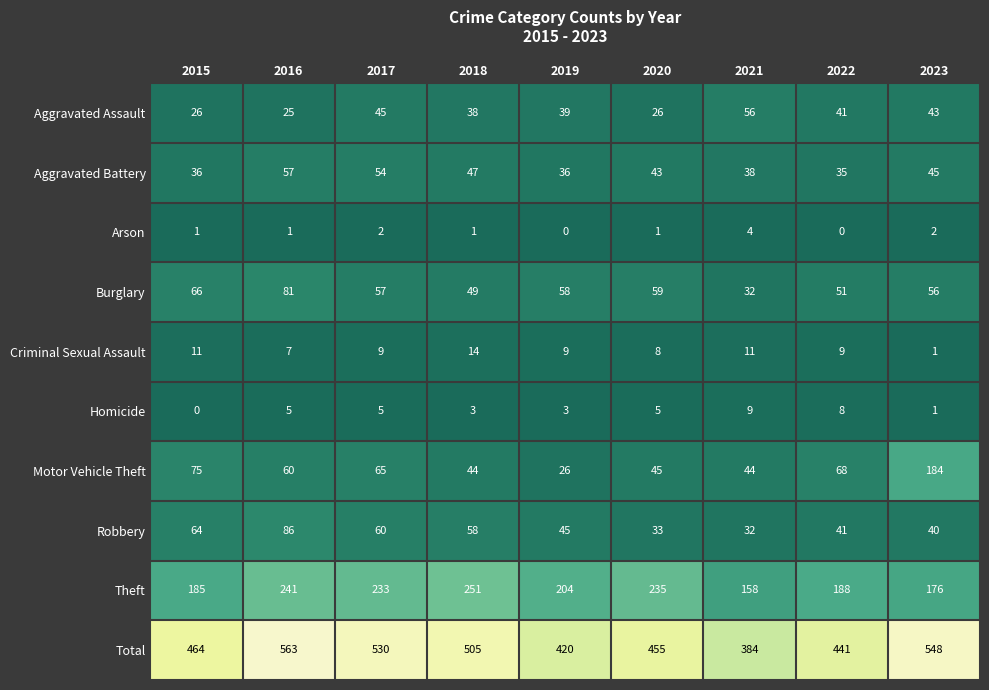

True or false: Robbery has a value of 73 at 2022.

False